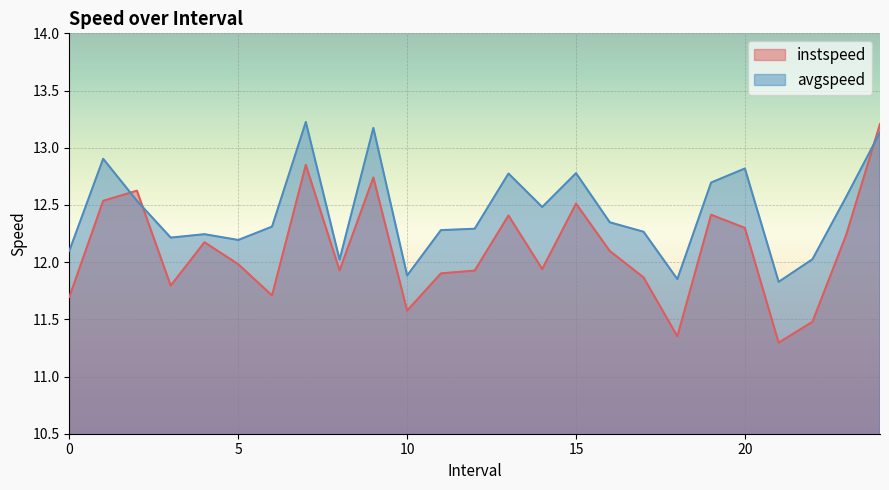

The value of avgspeed at 10 is 7.4. True or false?

False